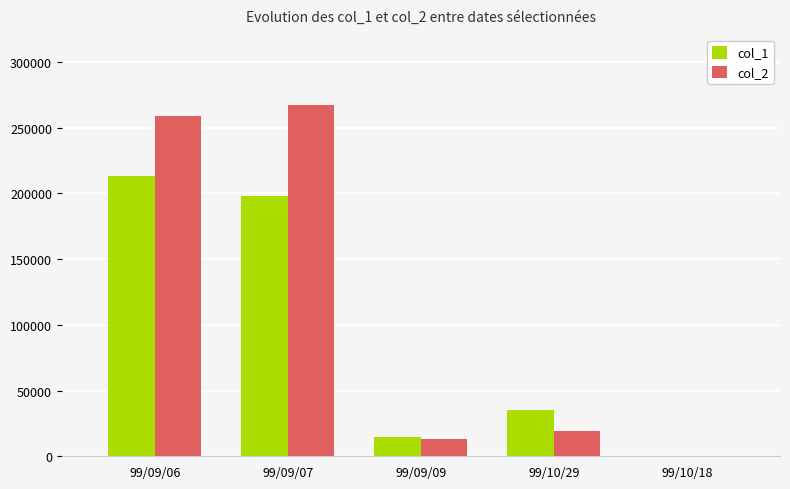

The value of col_1 at 99/09/06 is 69225. True or false?

False